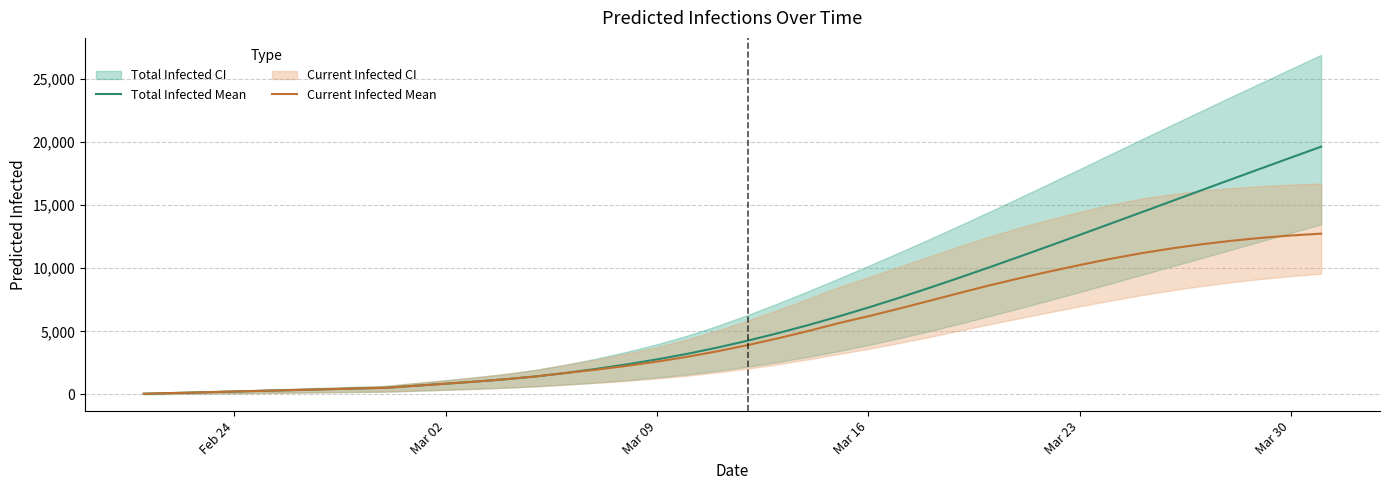

Is this an area chart (filled region under the line)?

No